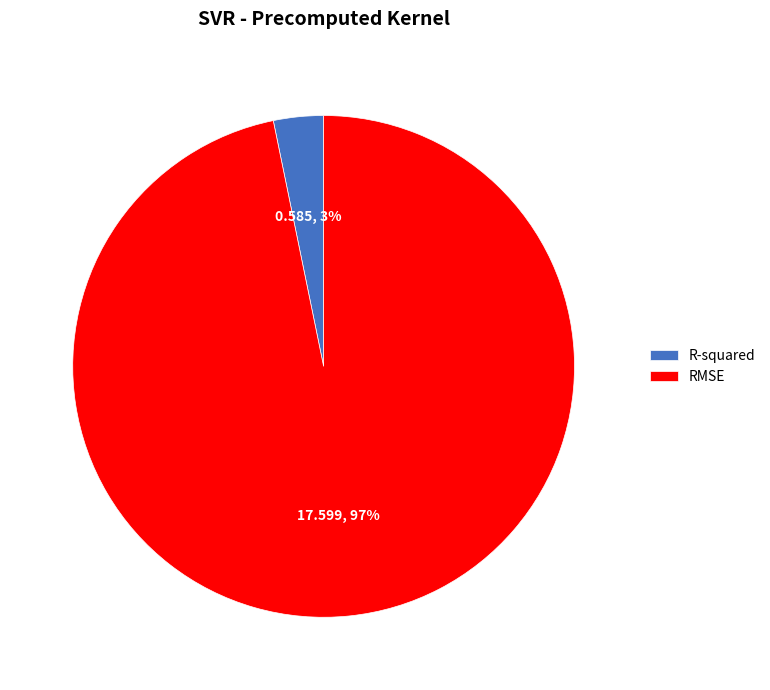

Count the number of slices in the pie.

2